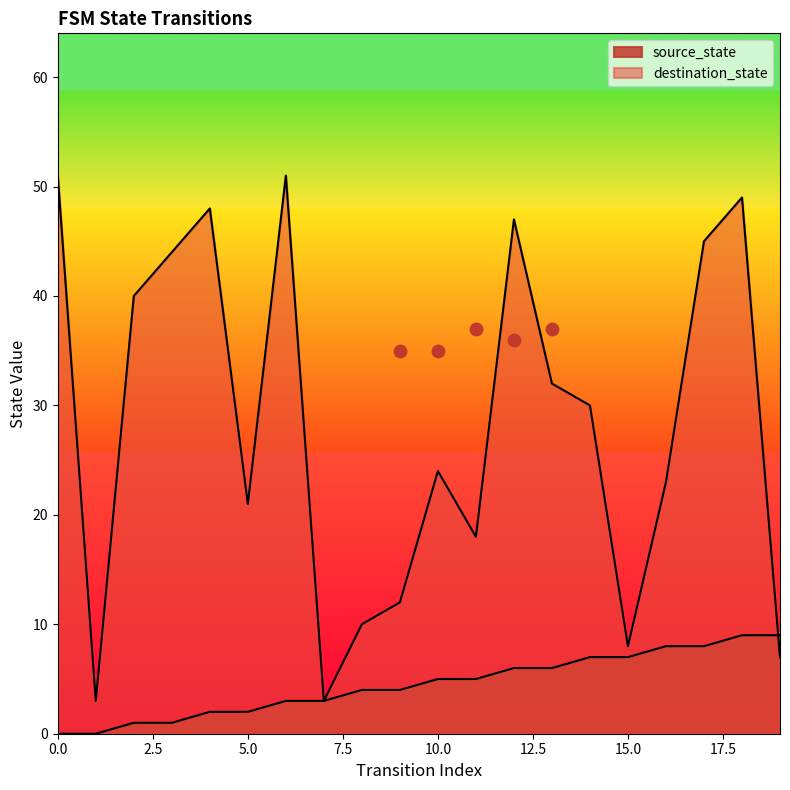

At which category is the sum across all series the highest?

18